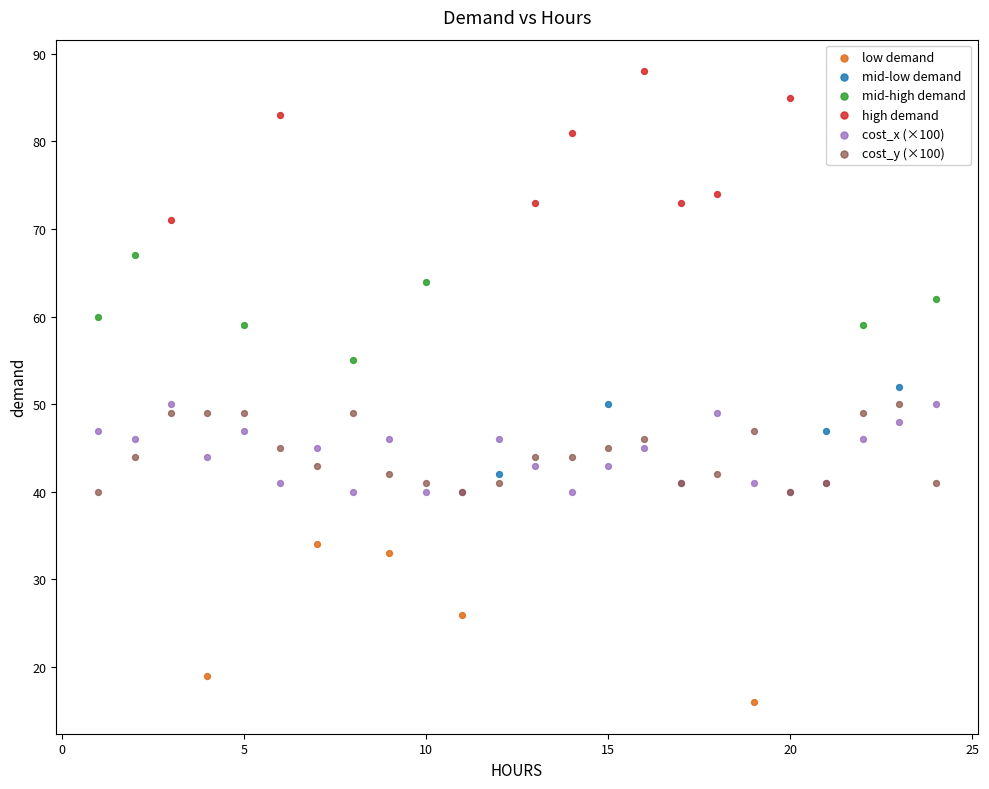

Which series reaches the minimum Y coordinate?

low demand